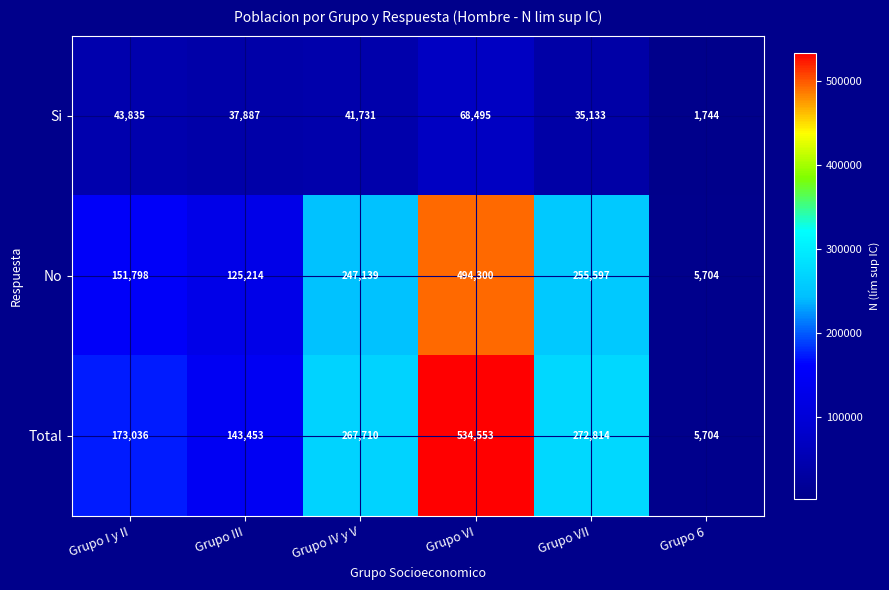

At how many categories does at least one series exceed 359891?

1